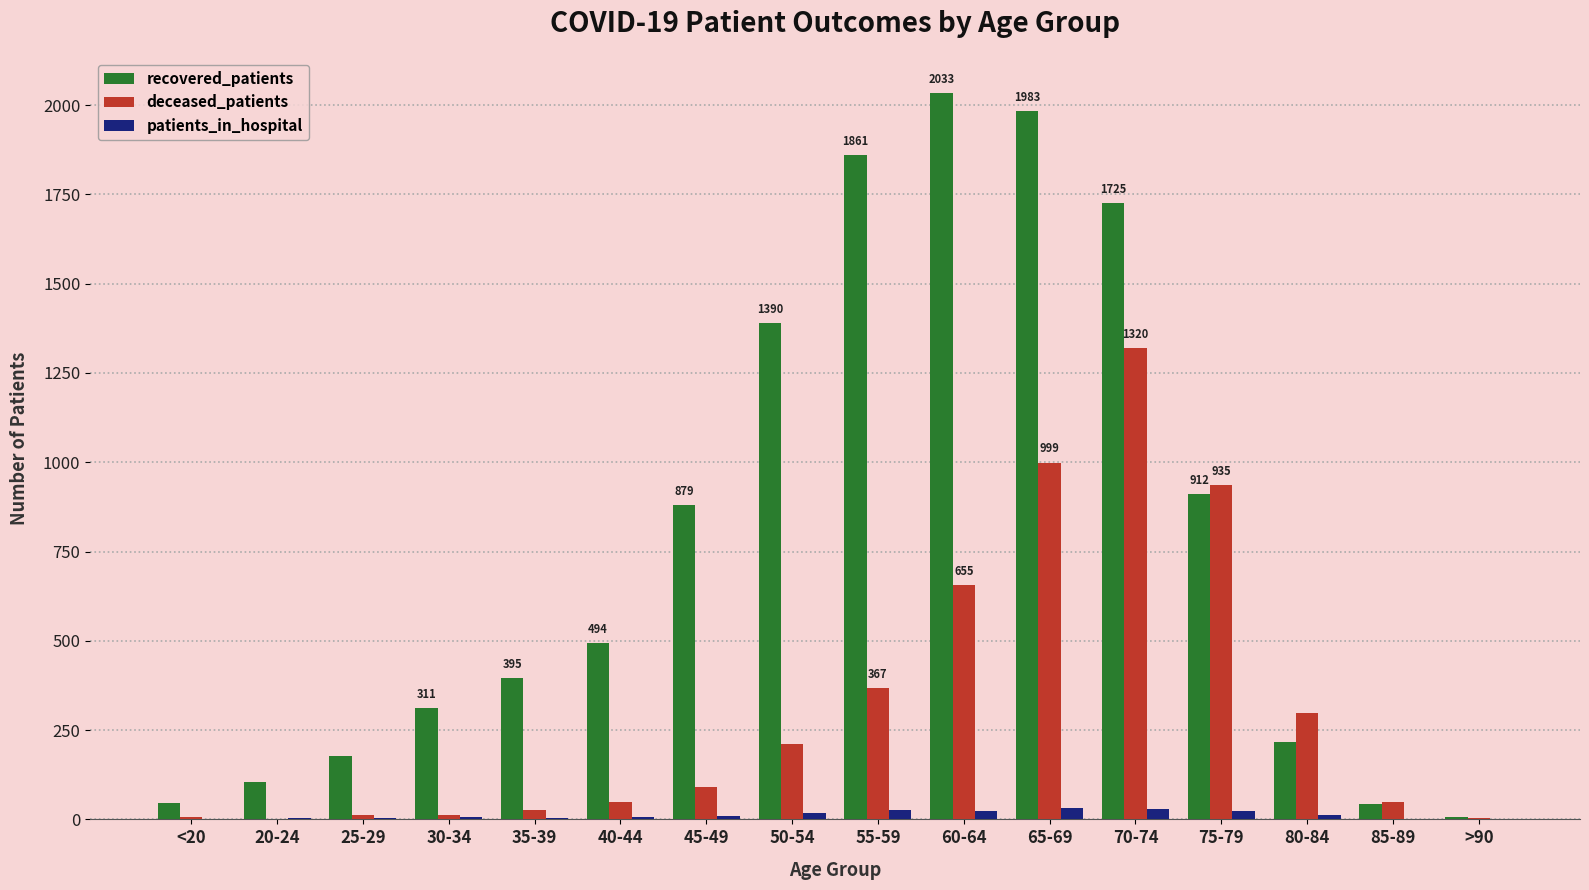

What is the maximum value for deceased_patients?

1320